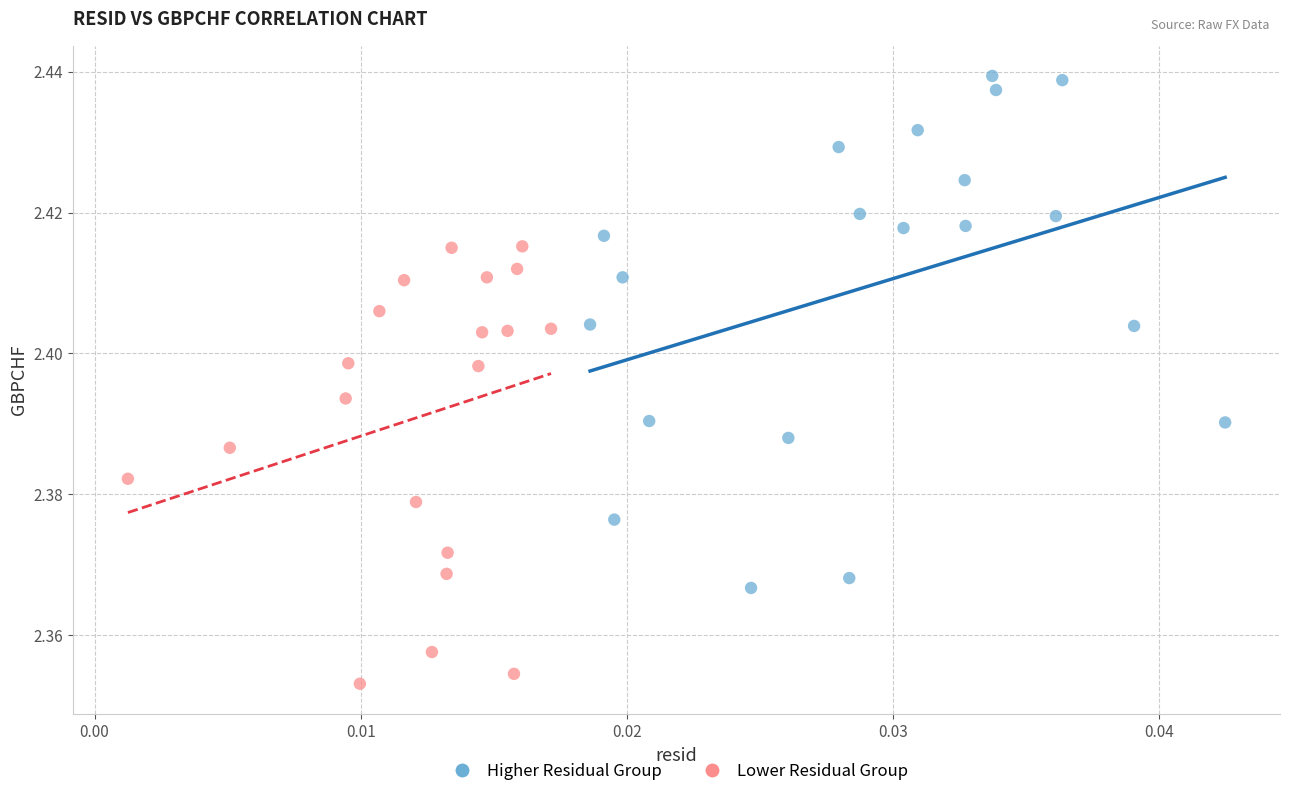

Which series reaches the minimum Y coordinate?

Lower Residual Group